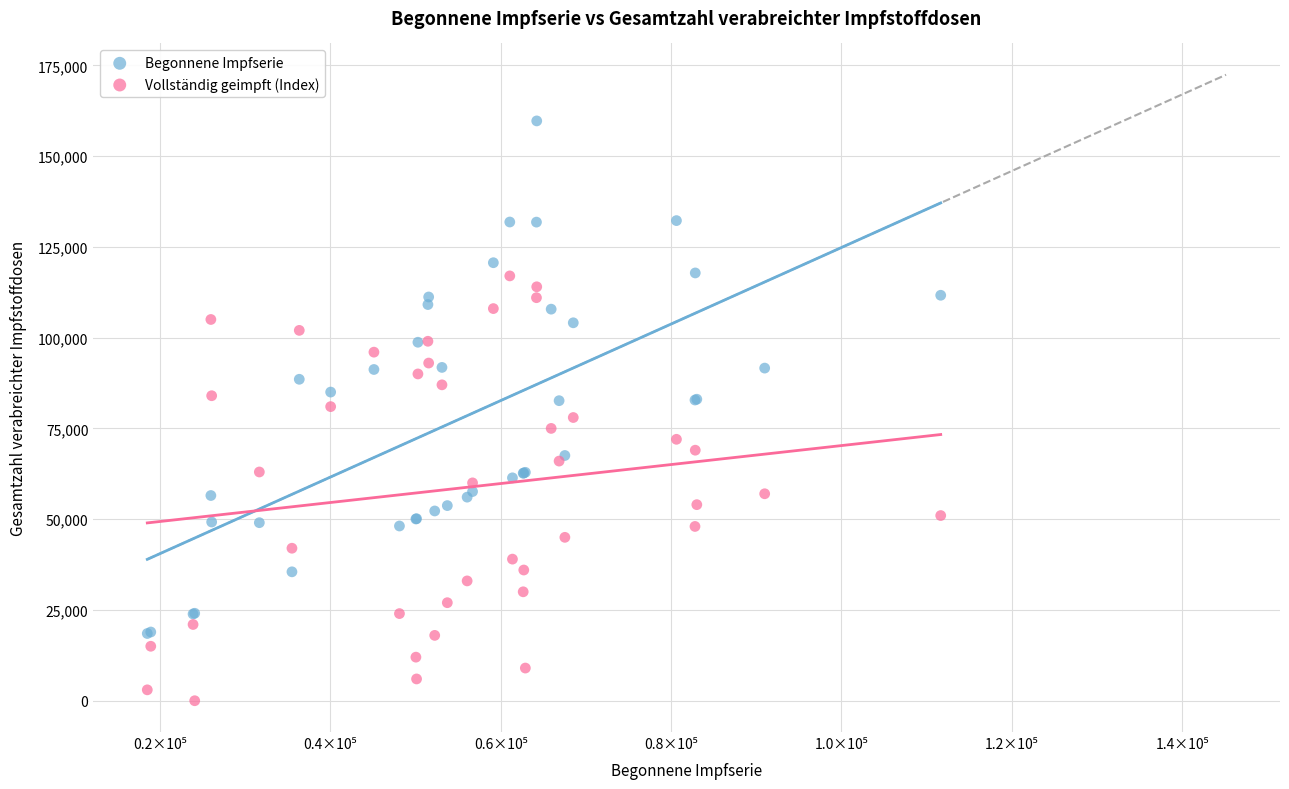

What is the X range (max minus min) for the scatter plot?

93150